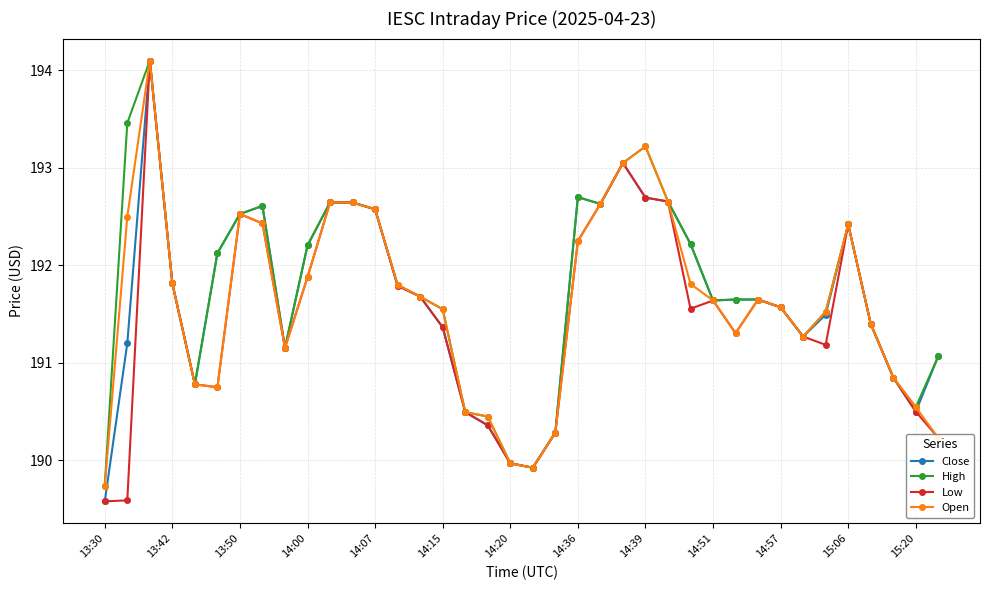

How many values in the Close series exceed 191?

29